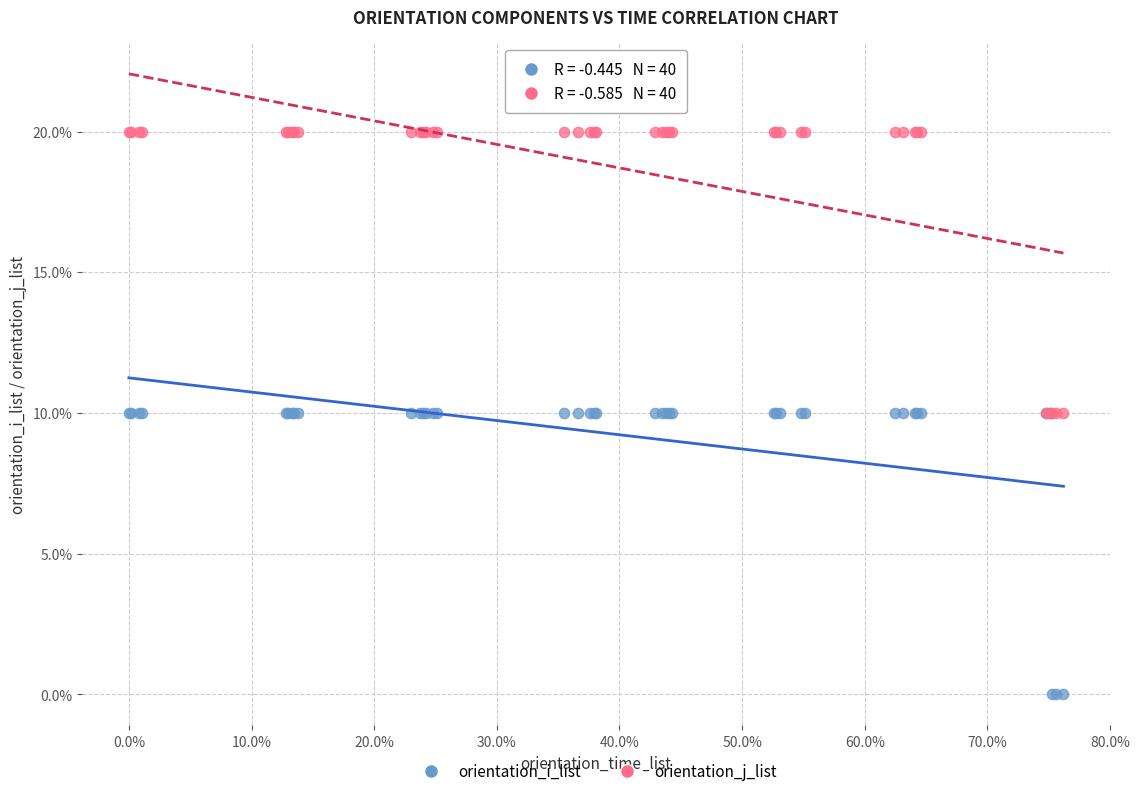

What are all the series names shown in the legend?

orientation_i_list, orientation_j_list